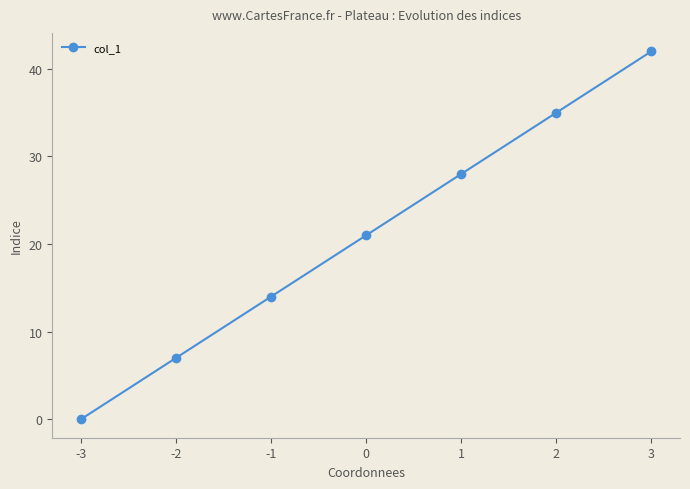

What is the ratio of the value at -1 to the value at 3?

0.3